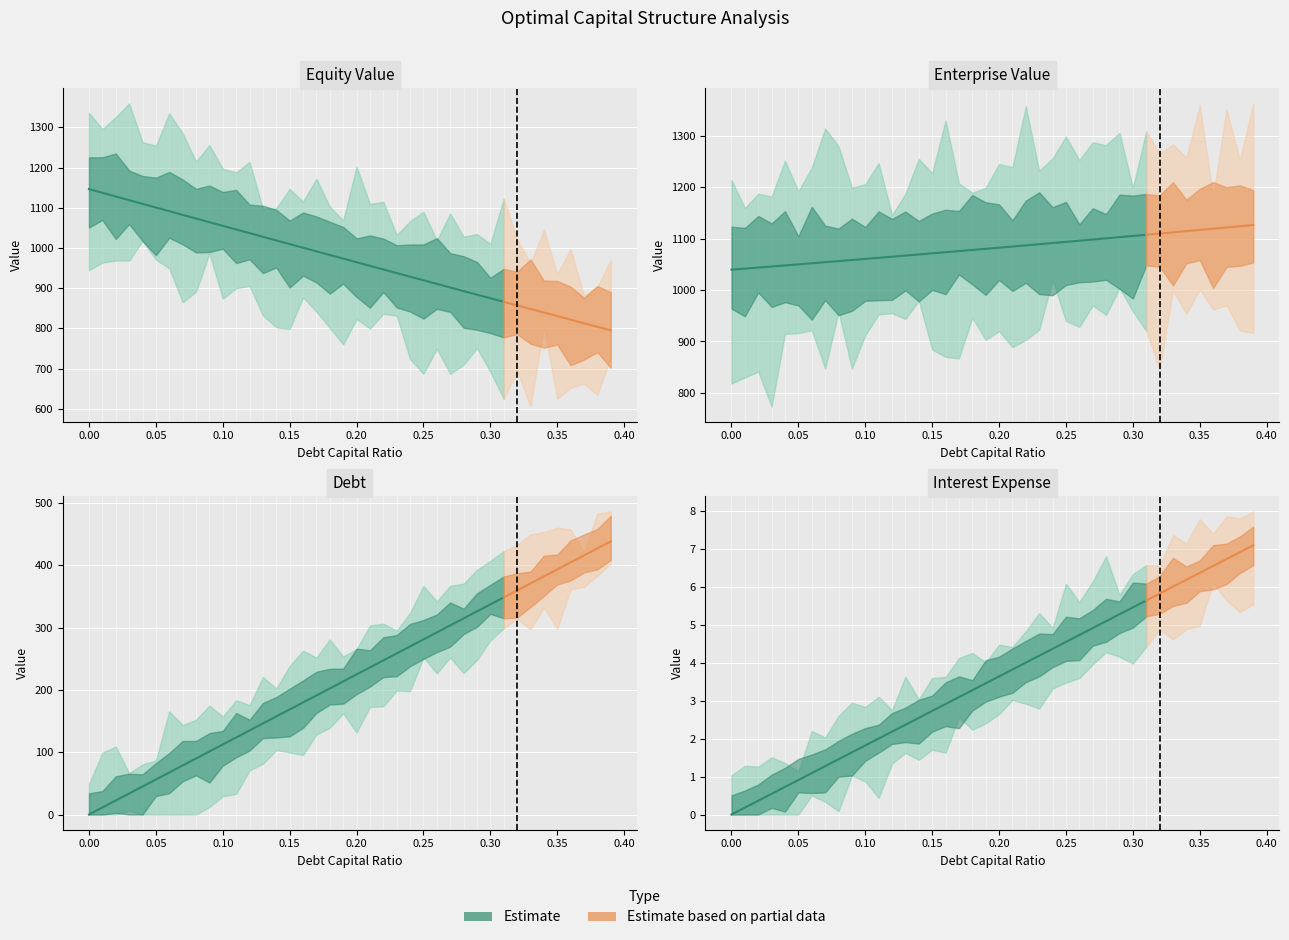

How many values in the Interest Expense series exceed 2?

21